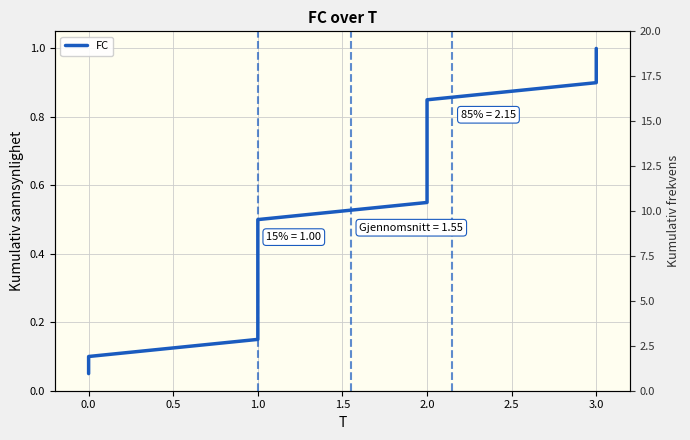

What is the greatest value displayed?

1.0